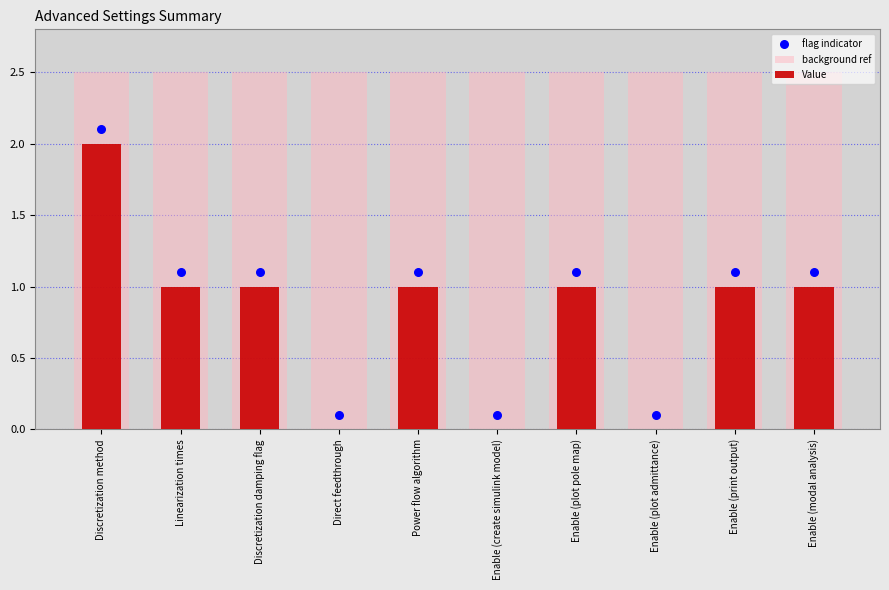

What are all the series names shown in the legend?

background ref, Value, flag indicator